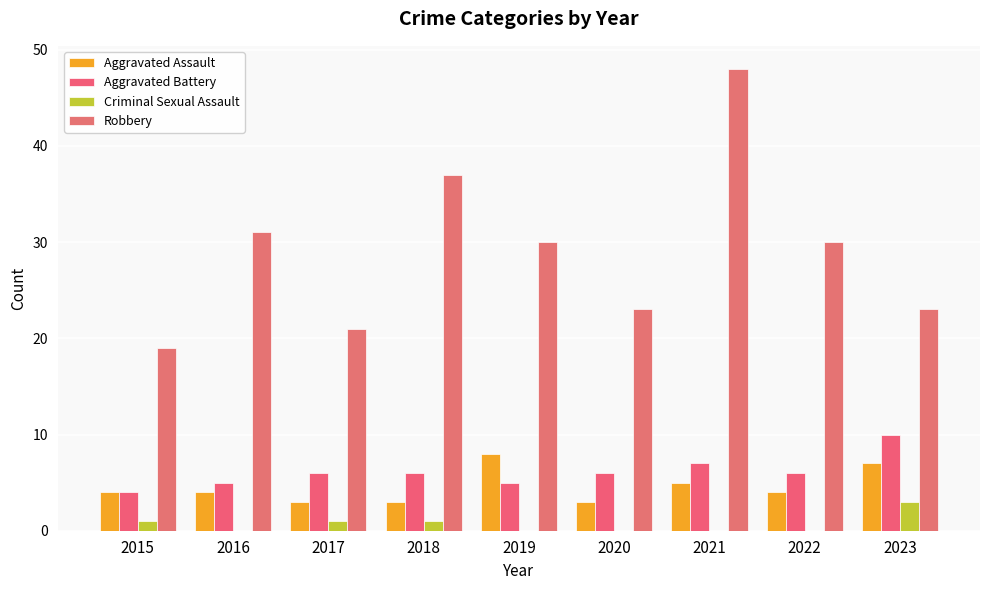

The value of Aggravated Assault at 2017 is 3. True or false?

True